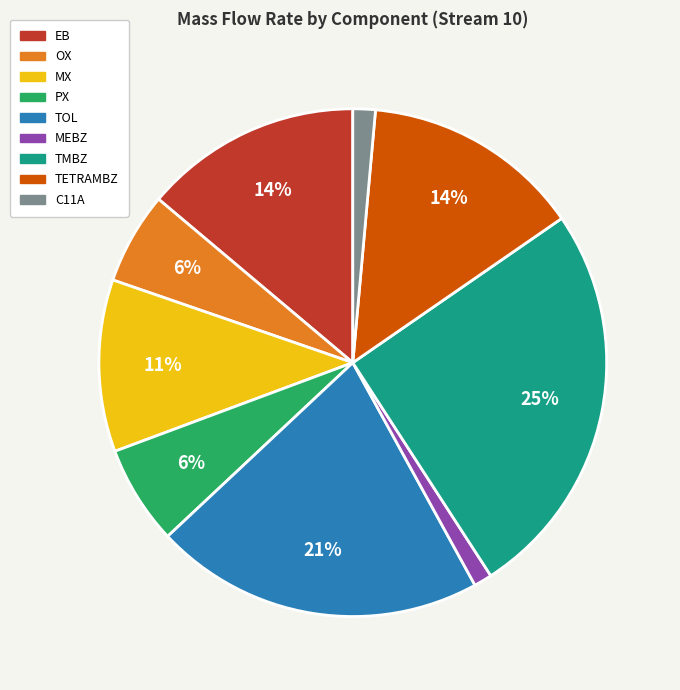

The MEBZ slice represents 1% of the pie. True or false?

True